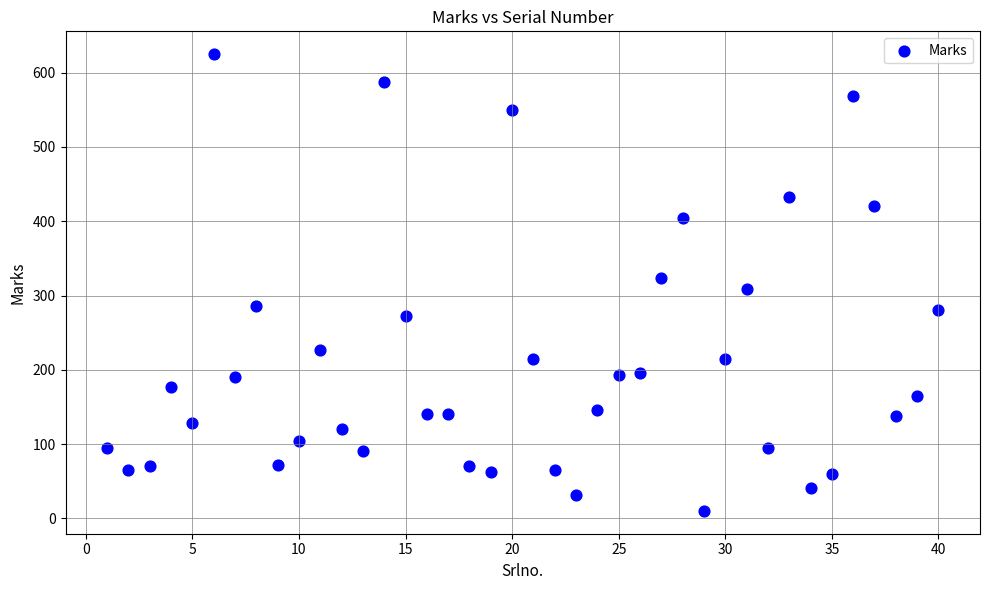

What is the range of X values (max minus min)?

39